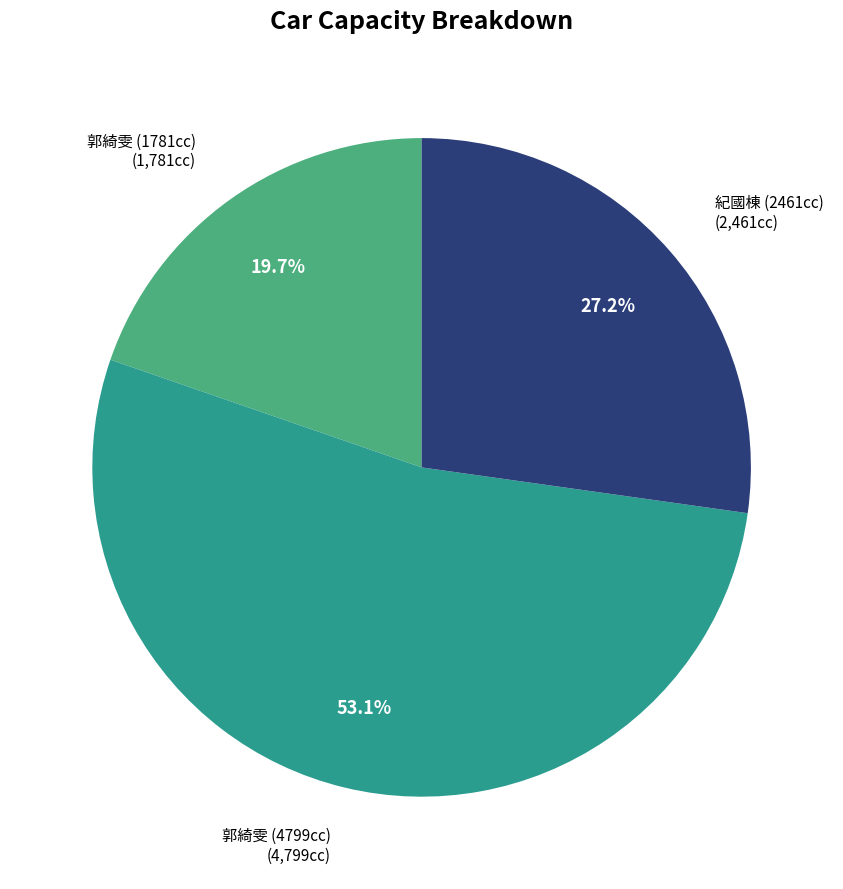

What is the total percentage of 郭綺雯 (1781cc) (1,781cc) and 紀國棟 (2461cc) (2,461cc)?

46.9%